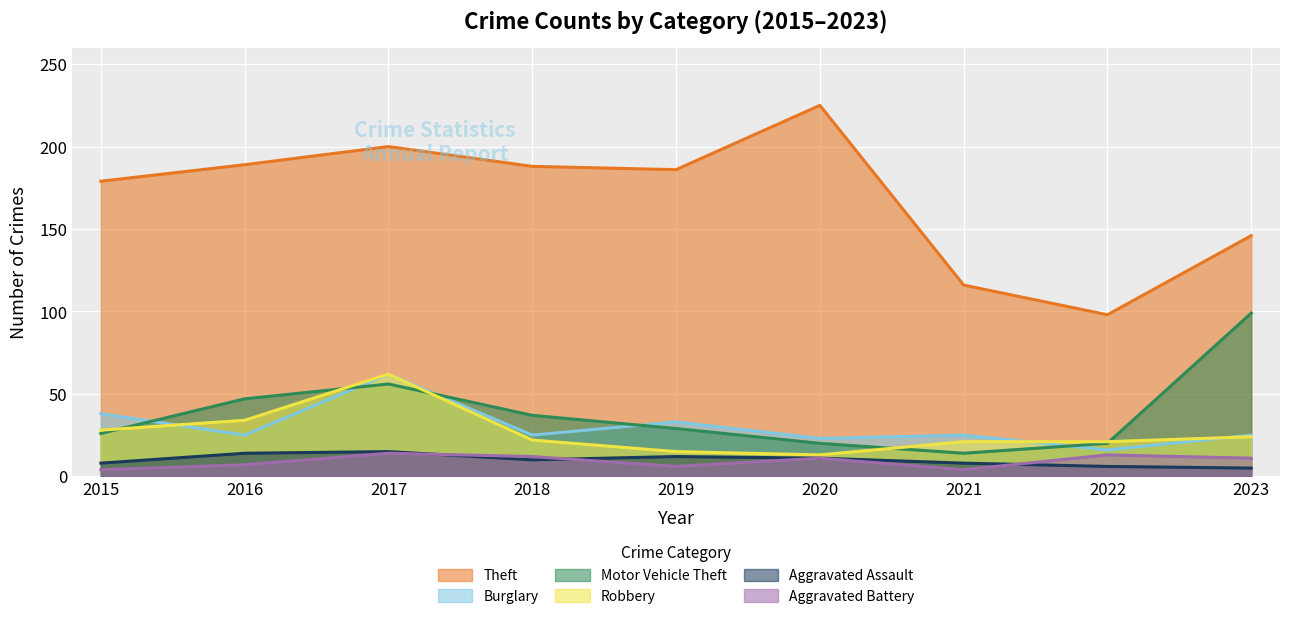

What is the difference between the Burglary values at 2019 and 2017?

29